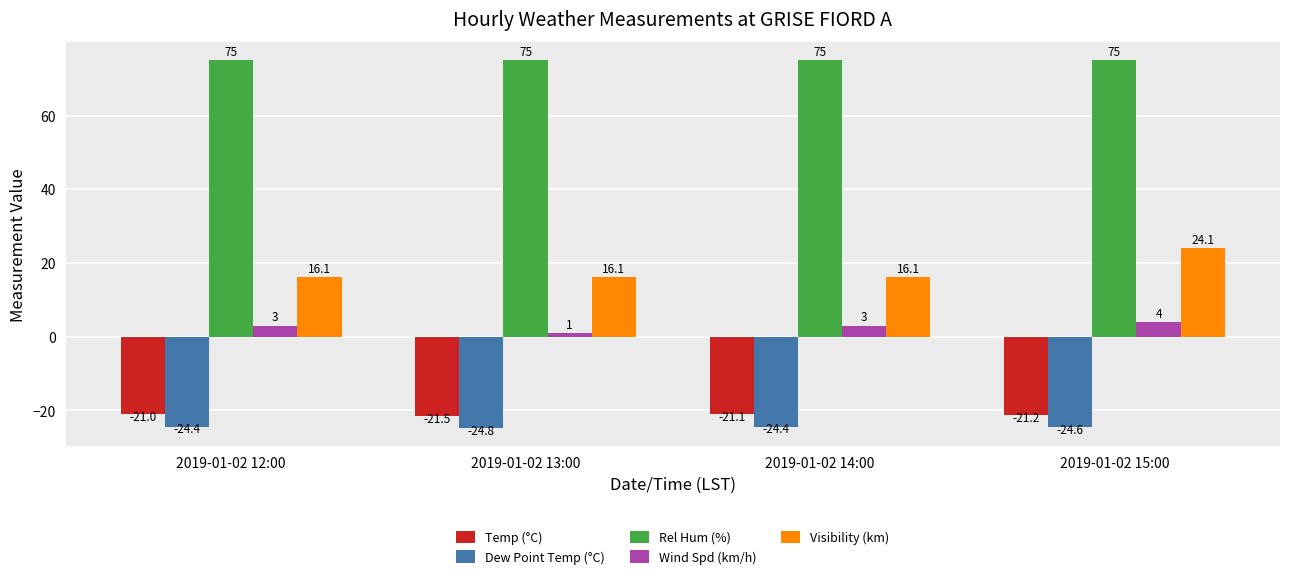

Rank the series by their maximum value, from highest to lowest.

Rel Hum (%), Visibility (km), Wind Spd (km/h), Temp (°C), Dew Point Temp (°C)